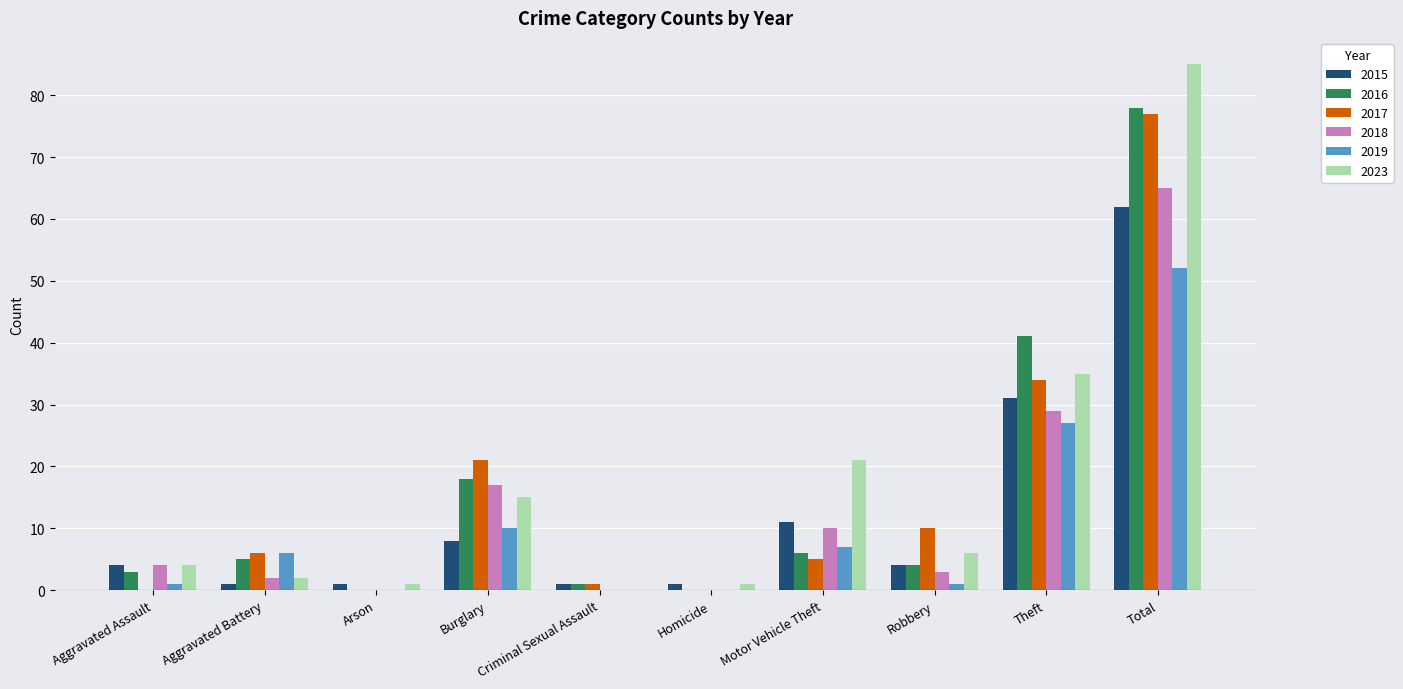

Are the bars horizontal?

No